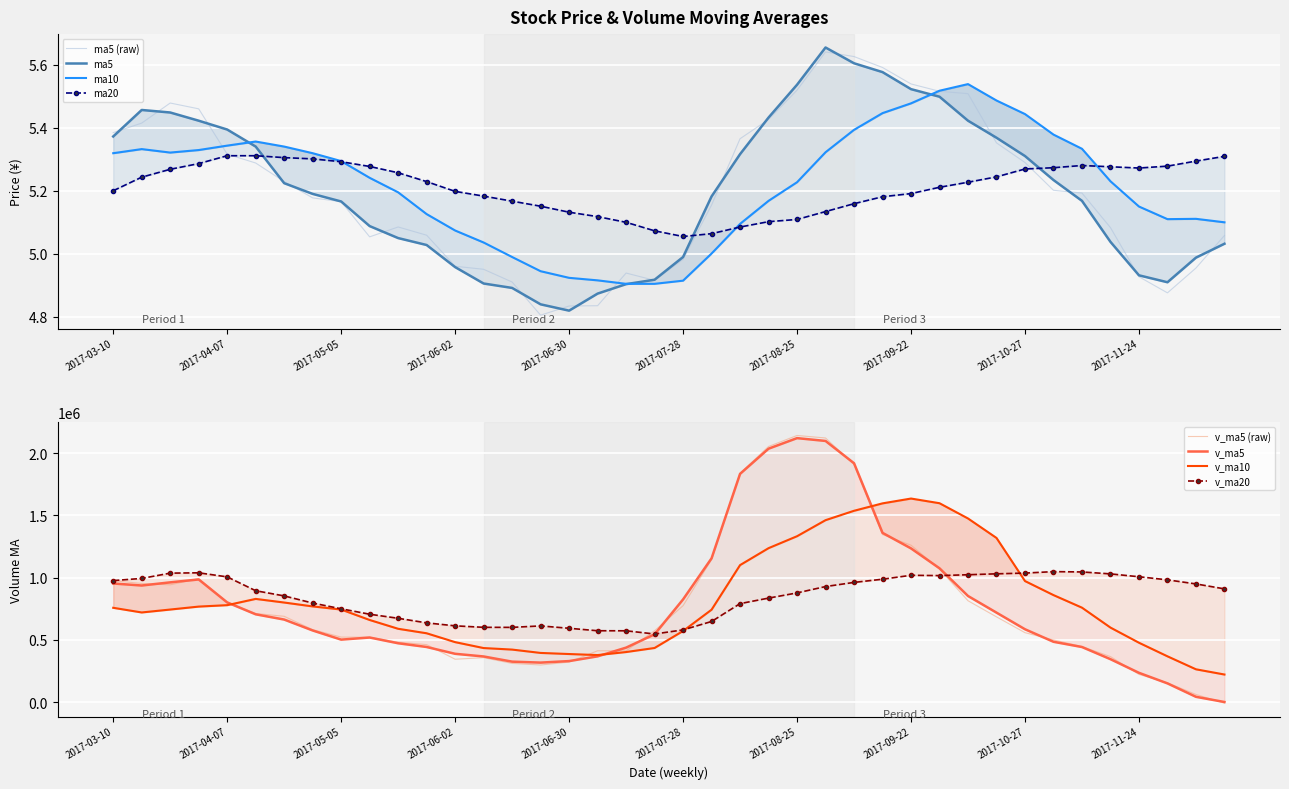

True or false: v_ma5 and ma5 intersect in this chart.

True